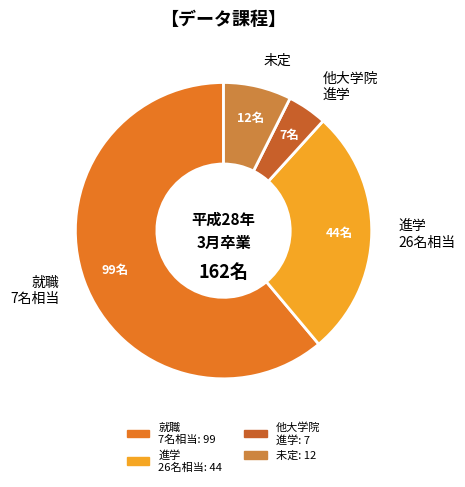

True or false: 就職 7名相当 accounts for 61% of the total.

True